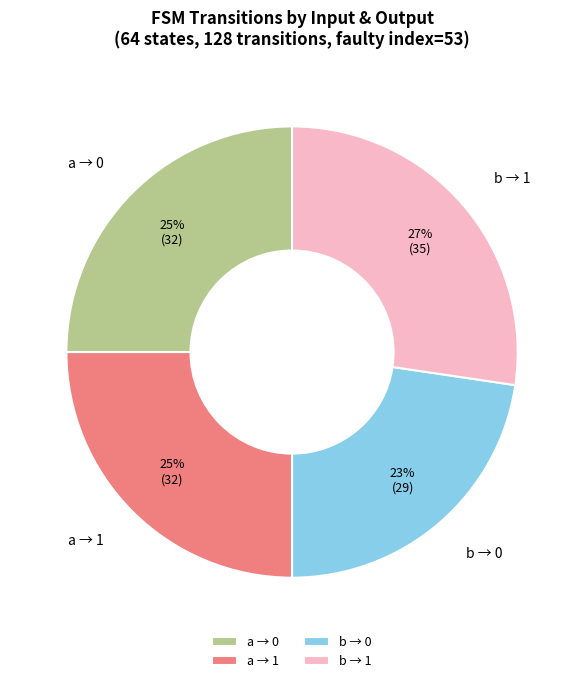

Combined, do b → 1 and a → 0 account for over 50%?

Yes